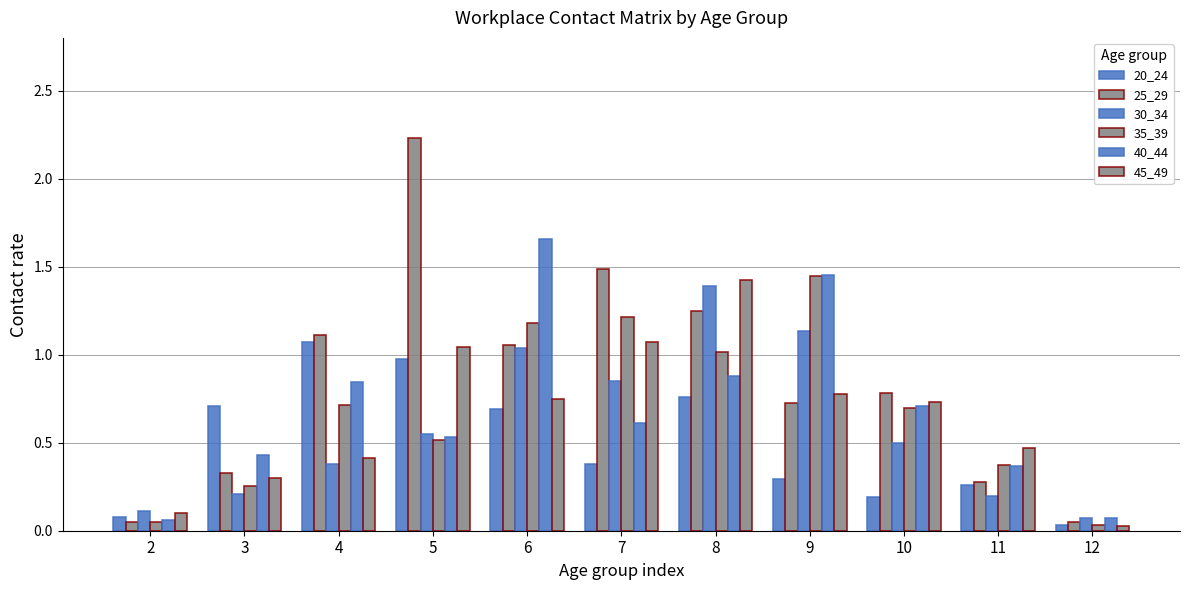

What is the highest value of the 40_44 series?

1.7